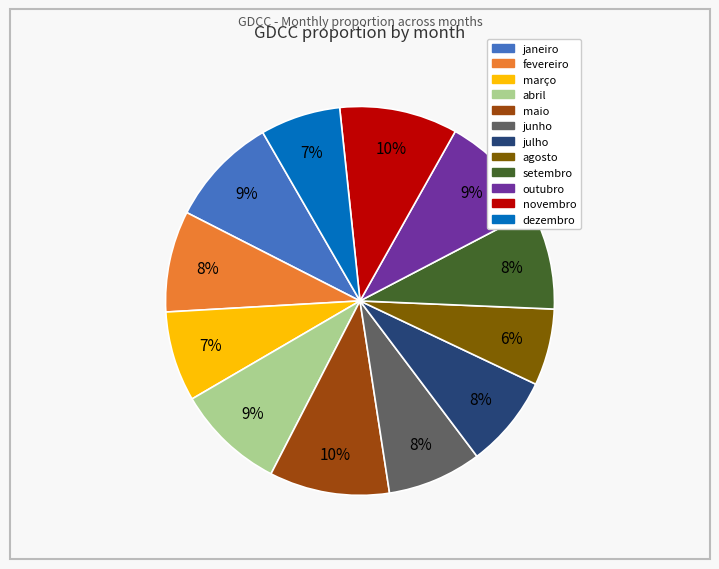

Combined, do abril and setembro account for over 50%?

No